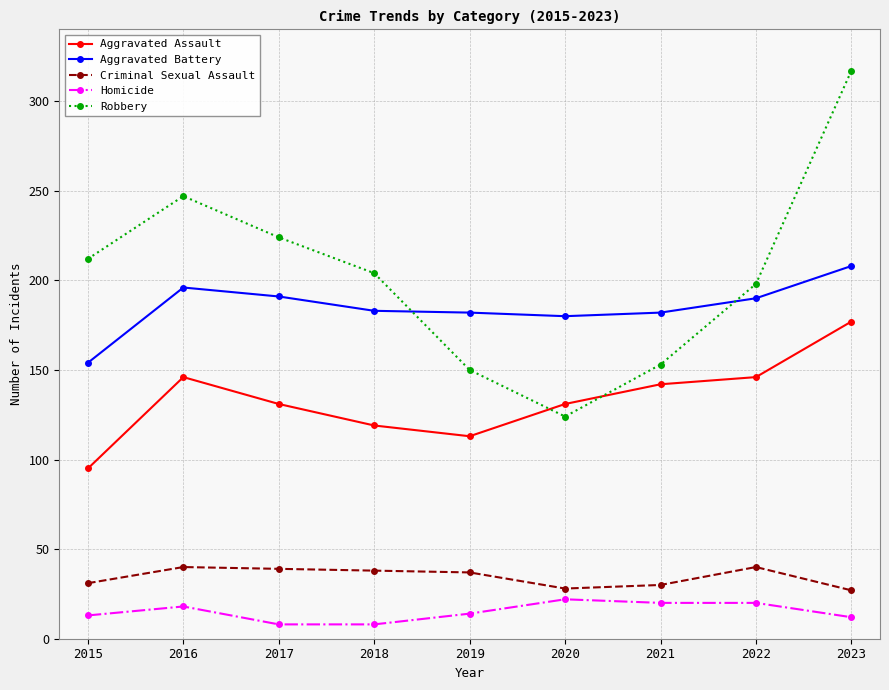

True or false: Aggravated Battery has more than 0 points higher than both neighbors.

True